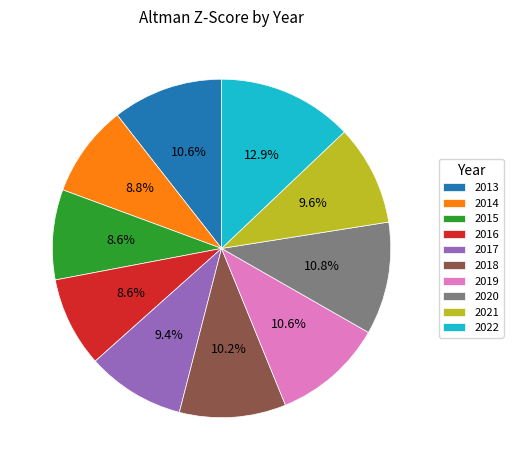

Between 2016 and 2020, which is larger?

2020